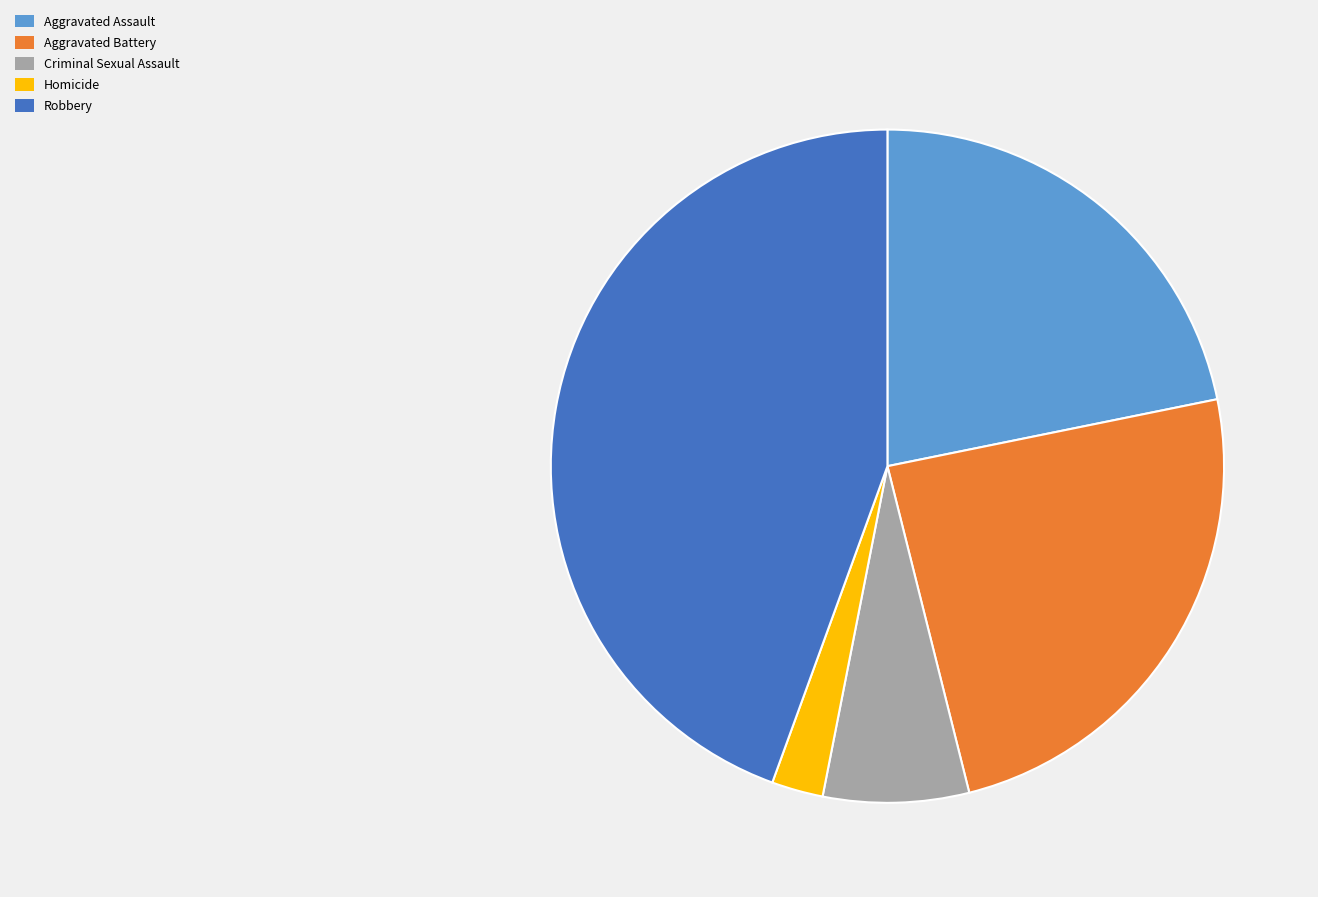

Is there any slice that represents more than half of the pie?

No